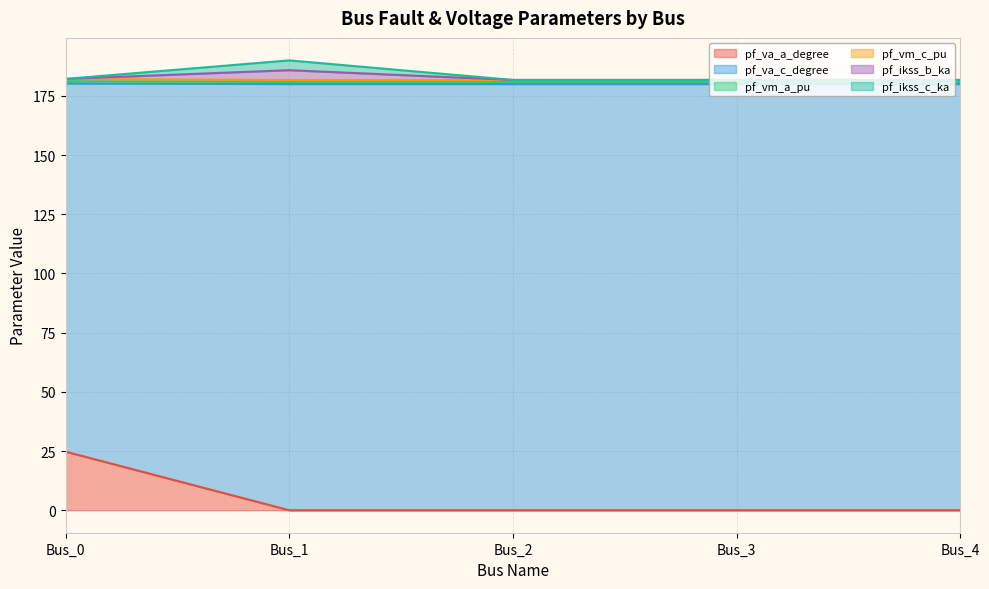

What is the value of the pf_ikss_c_ka point at the 1st from the left?

182.2